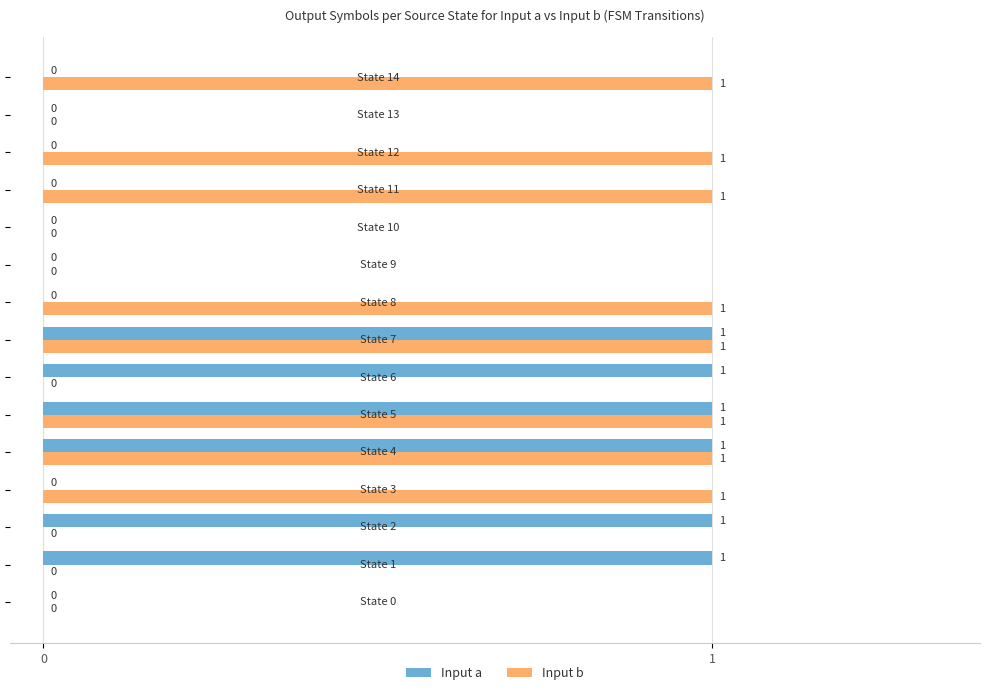

What is the sum of all Input a values?

6